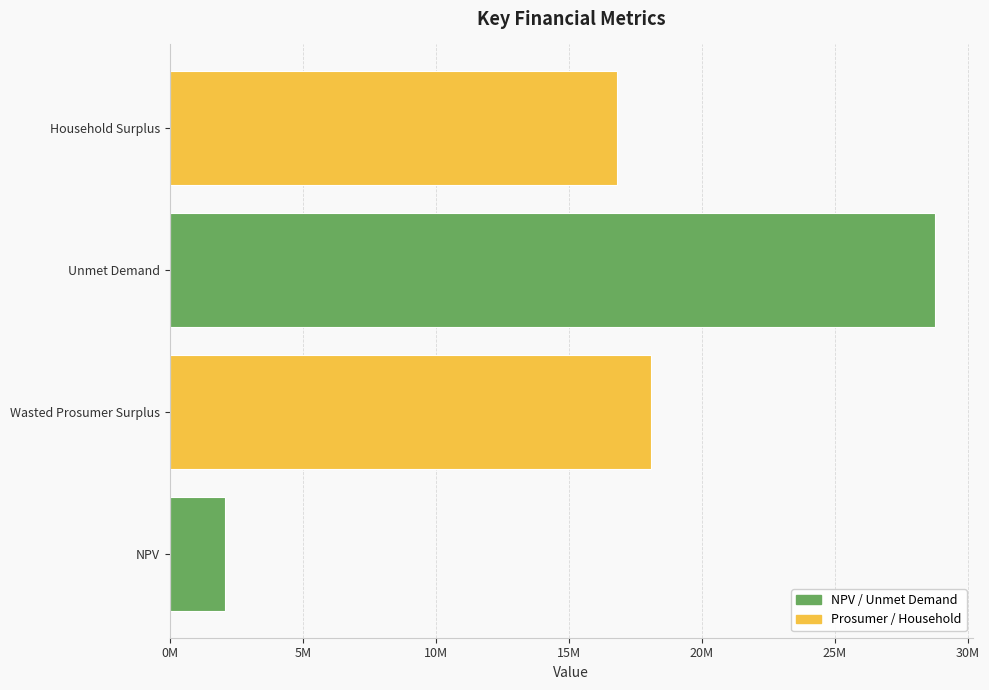

Are the bars grouped side by side (vs. stacked)?

No